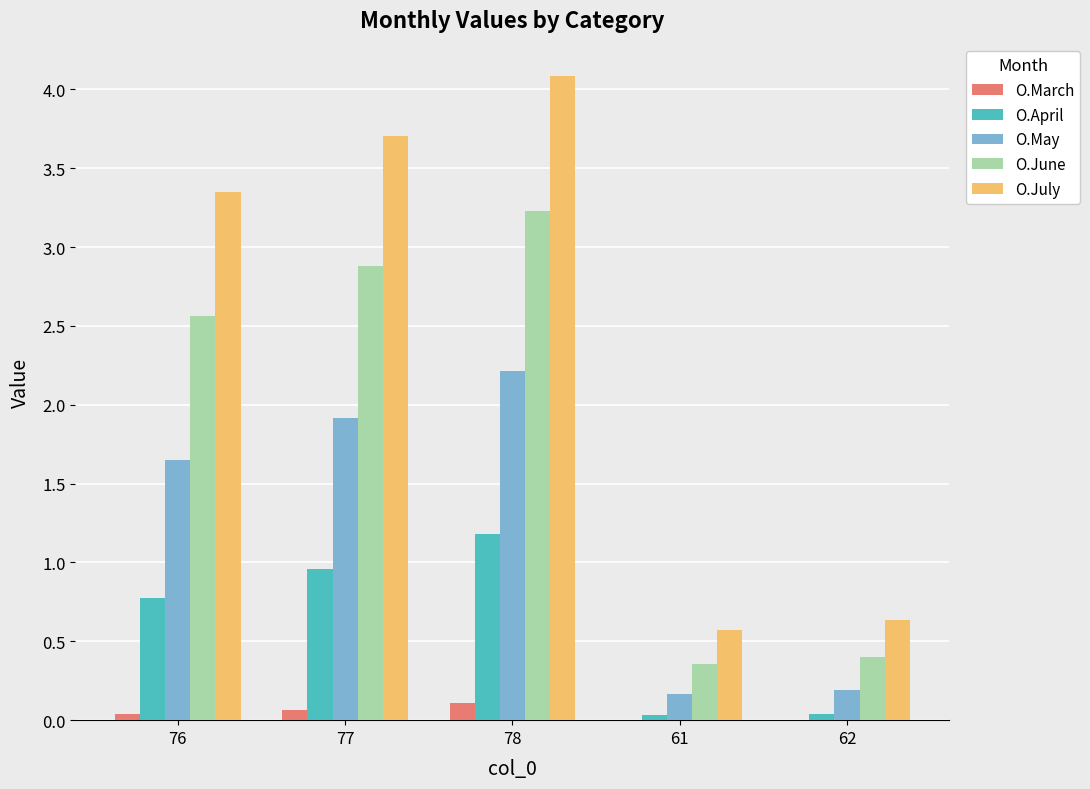

How many series are shown in this chart?

5